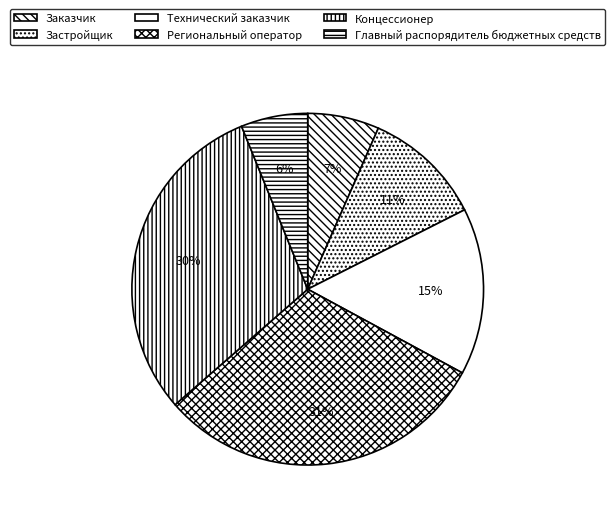

Do Заказчик and Концессионер together represent more than half of the pie?

No